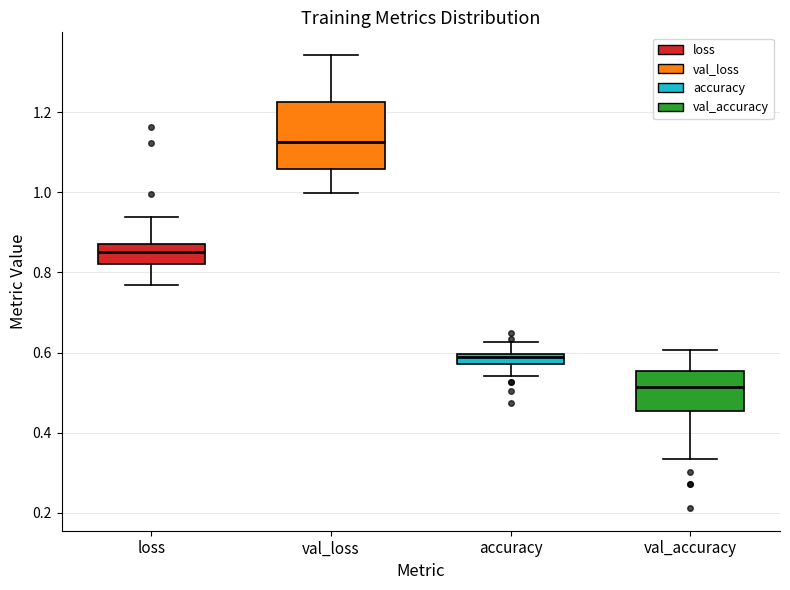

Which box is the tallest, from its lower edge to its upper edge?

val_loss